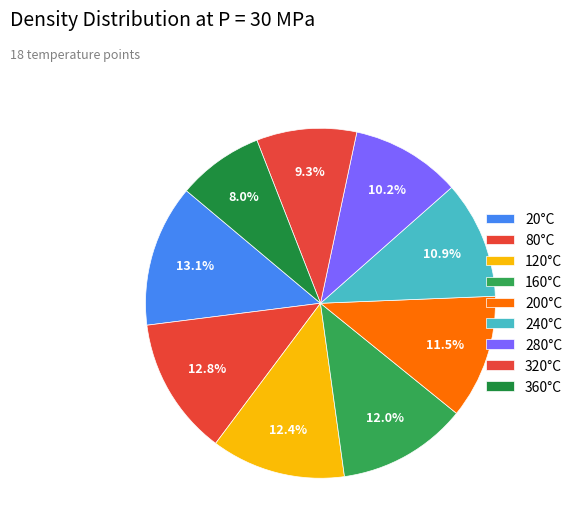

How many slices are in this pie chart?

9